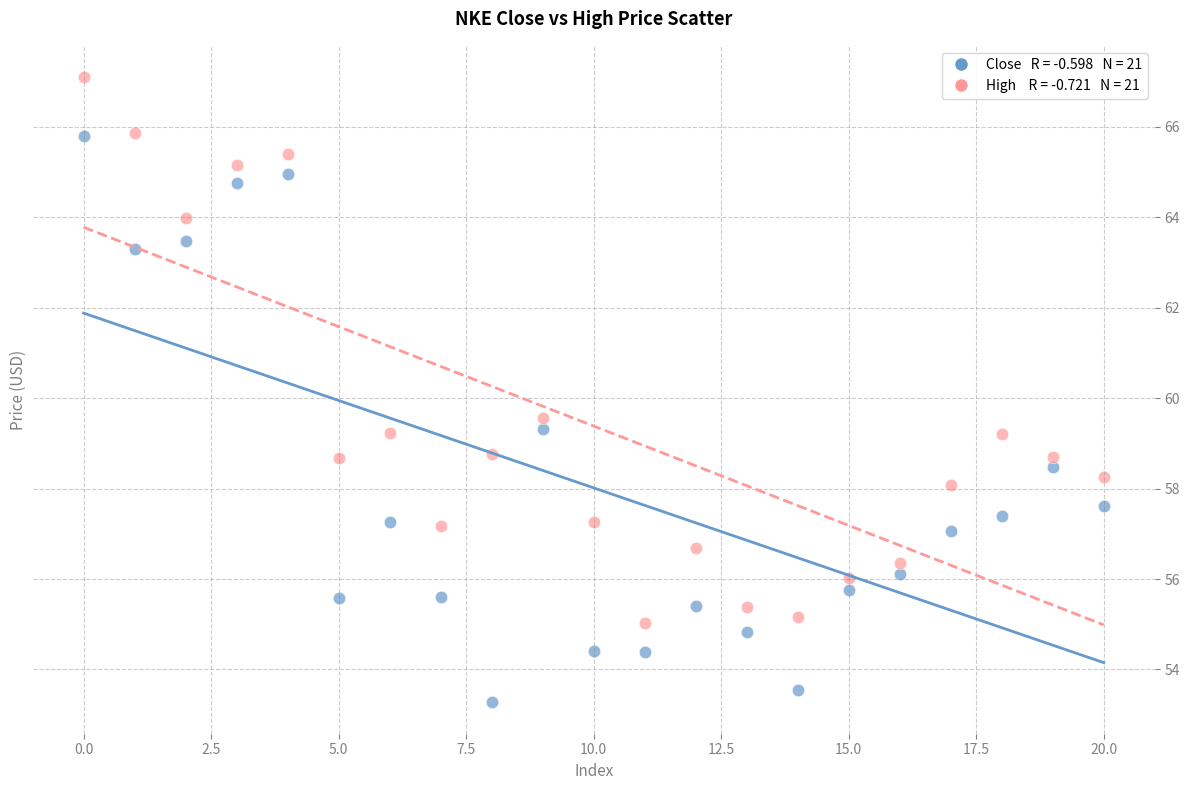

Across all series, what Y value is closest to 60?

59.5